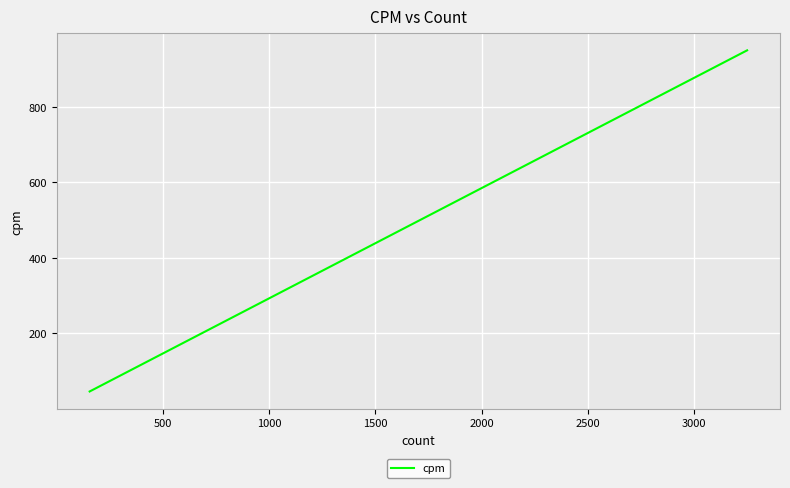

Reading right to left, list all the values displayed in this chart.

45.6	45.9	63.7	75.7	83.0	89.7	97.0	123.0	138.8	186.1	192.6	226.4	249.5	262.7	386.0	391.8	477.4	678.5	949.6